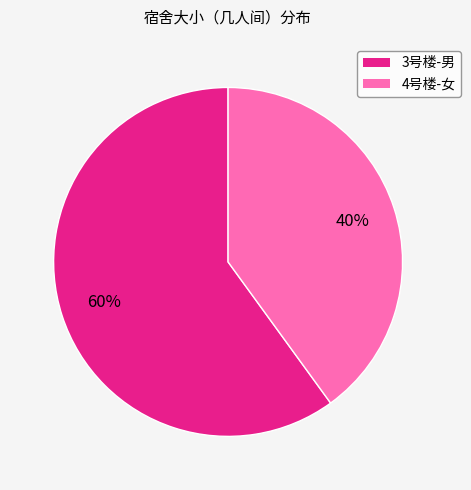

Is the sum of 4号楼-女 and 3号楼-男 greater than half?

Yes